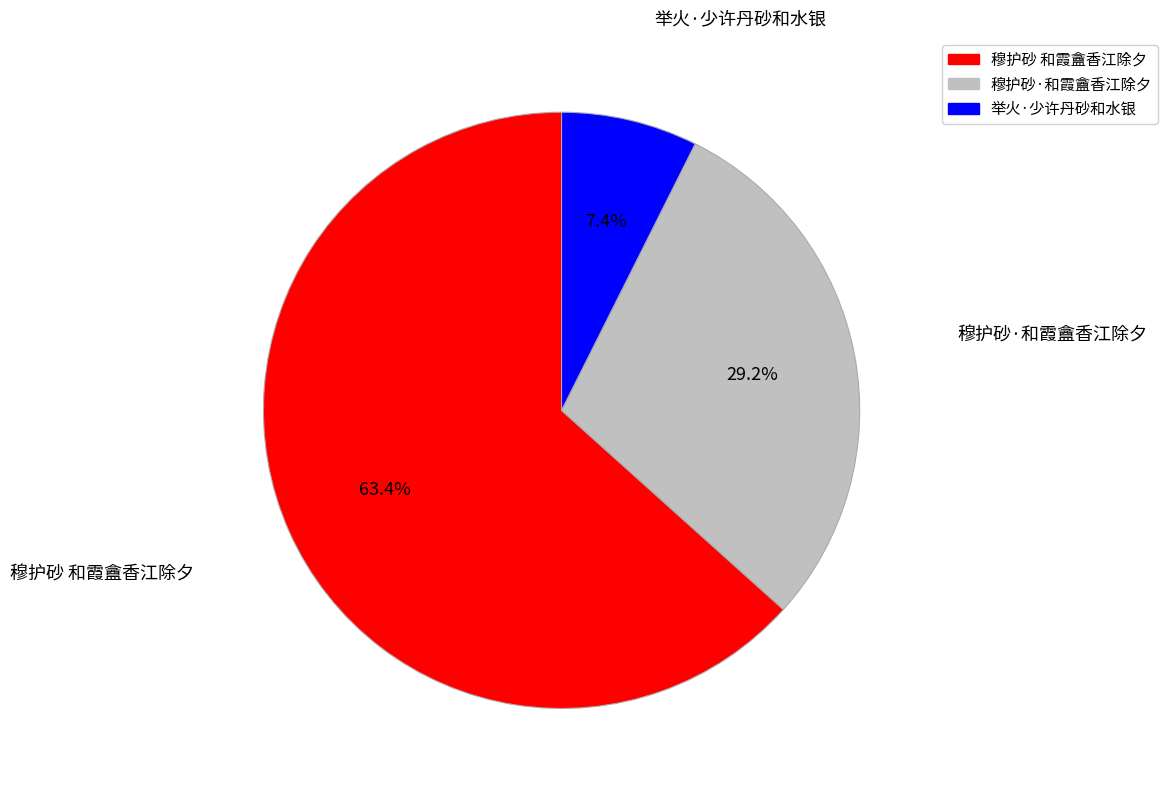

Which category accounts for the majority?

穆护砂 和霞盦香江除夕